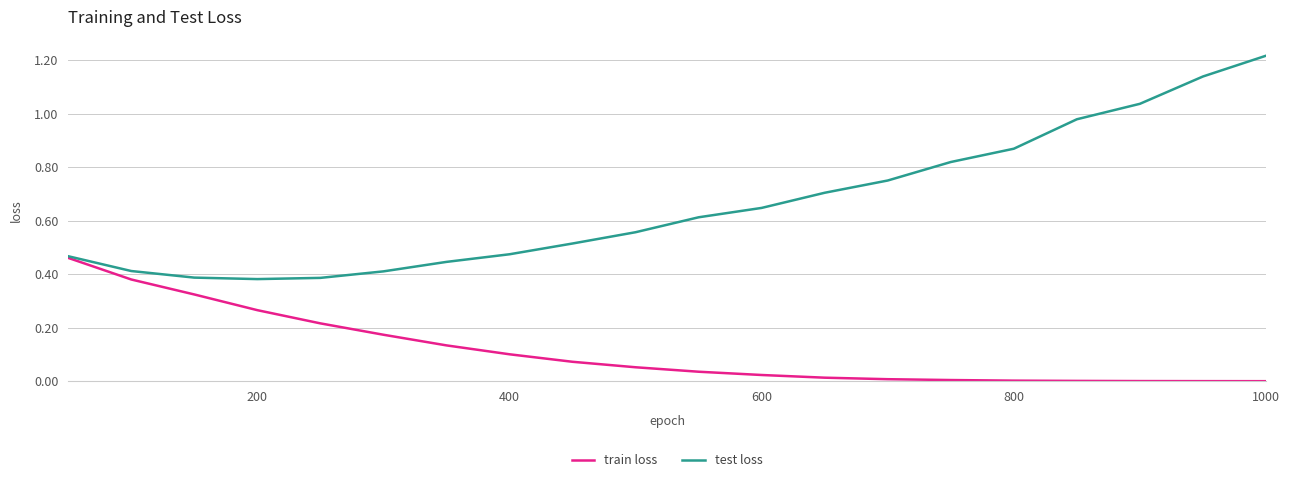

Which series has the largest total across all categories?

test loss